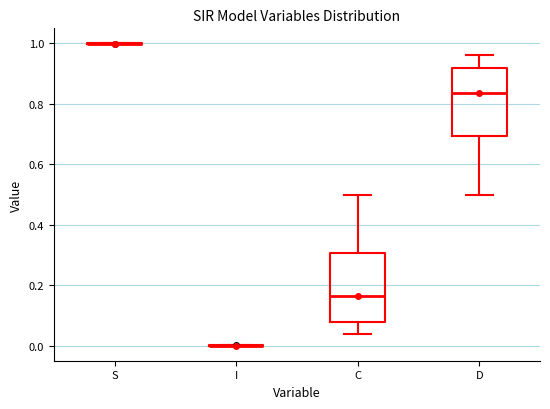

Reading left to right, transcribe this box plot: for each box, give where its median line is, the range the box spans, and where its two whiskers end, as read against the y-axis. The values are not printed on the chart, so give them approximately, as read against the axis.

S: box collapsed to a line at 1.00, whiskers 1.00 to 1.00
I: box collapsed to a line at 0.00, whiskers 0.00 to 0.00
C: median 0.16, box 0.08 to 0.30, whiskers 0.04 to 0.50
D: median 0.84, box 0.70 to 0.92, whiskers 0.50 to 0.96